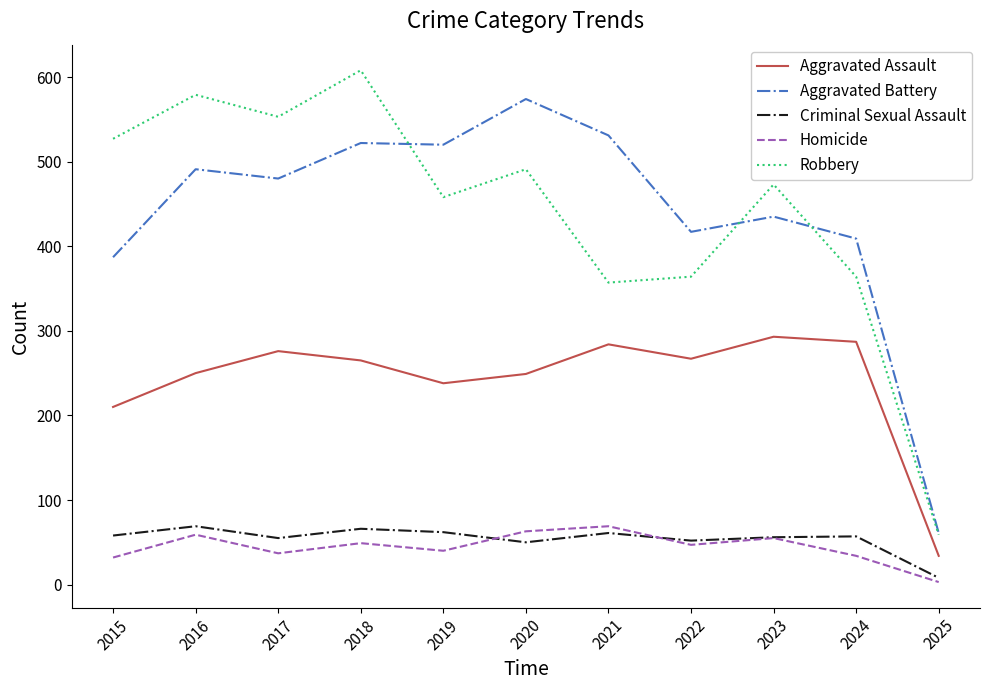

How many lines are shown in the chart?

5